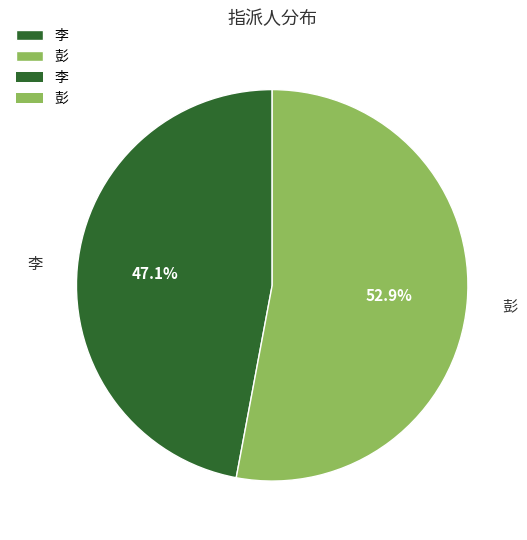

What percentage do 李 and 彭 together represent?

100.0%